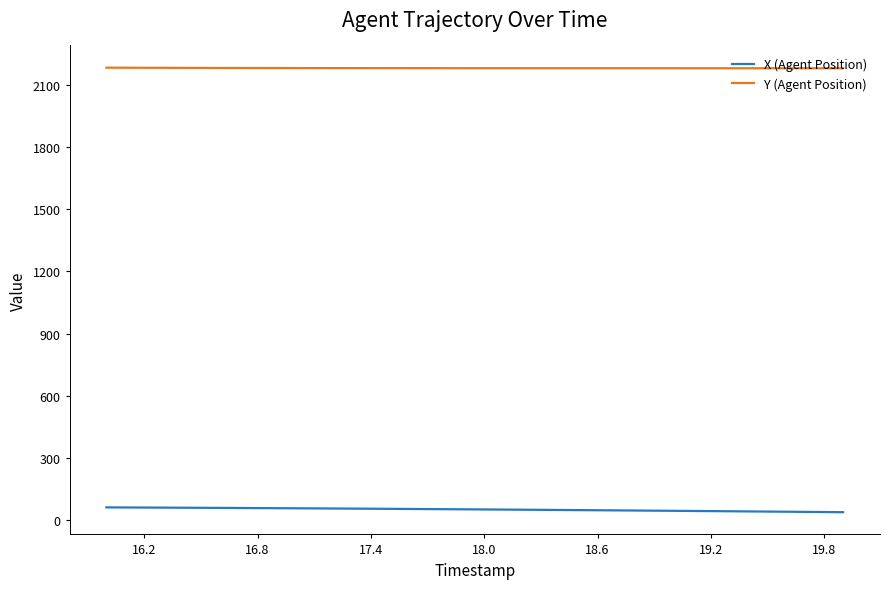

What is the maximum value shown in the chart?

2181.3